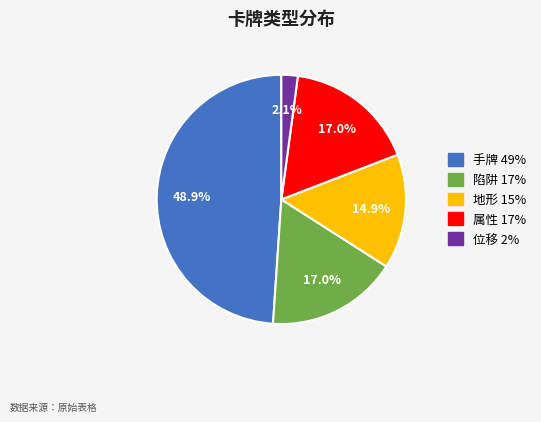

To the nearest percent, what is the difference between the 属性 and 手牌 slice percentages?

32%